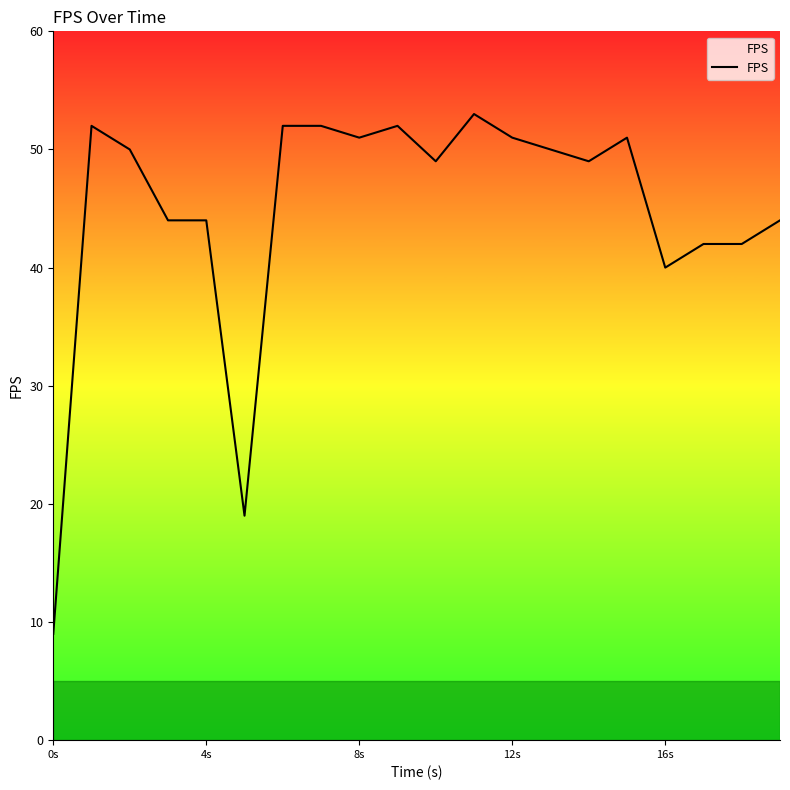

What is the difference between the maximum and minimum values?

44